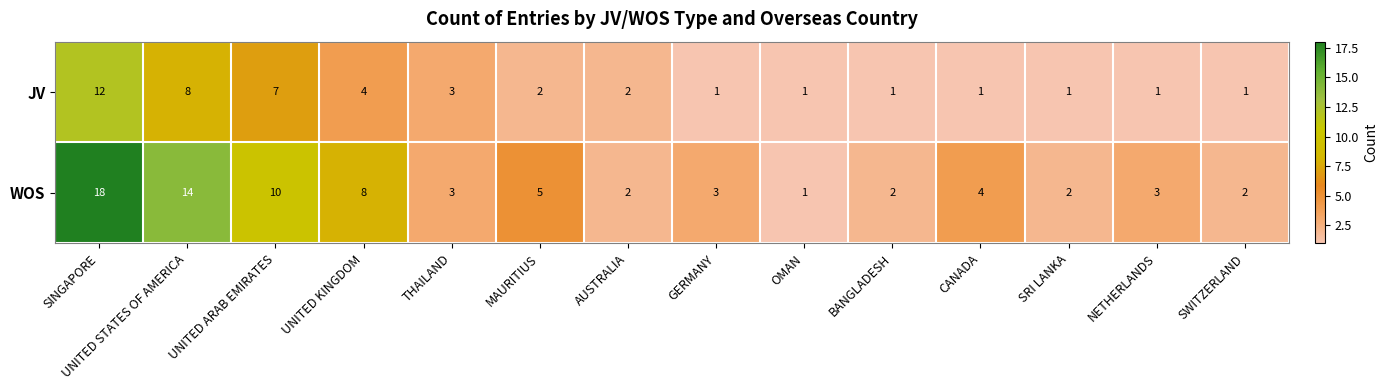

True or false: JV has a value of 8 at UNITED STATES OF AMERICA.

True